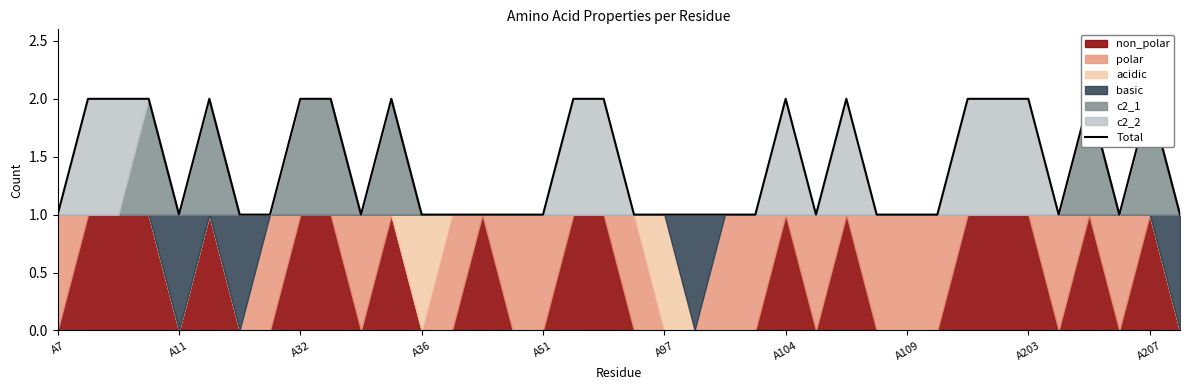

The value at 19 is 1. True or false?

False